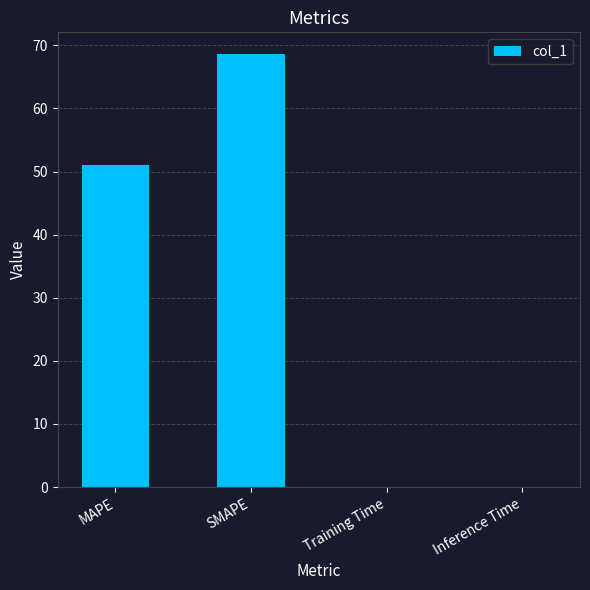

Is it true that the value at SMAPE is 68.6?

True